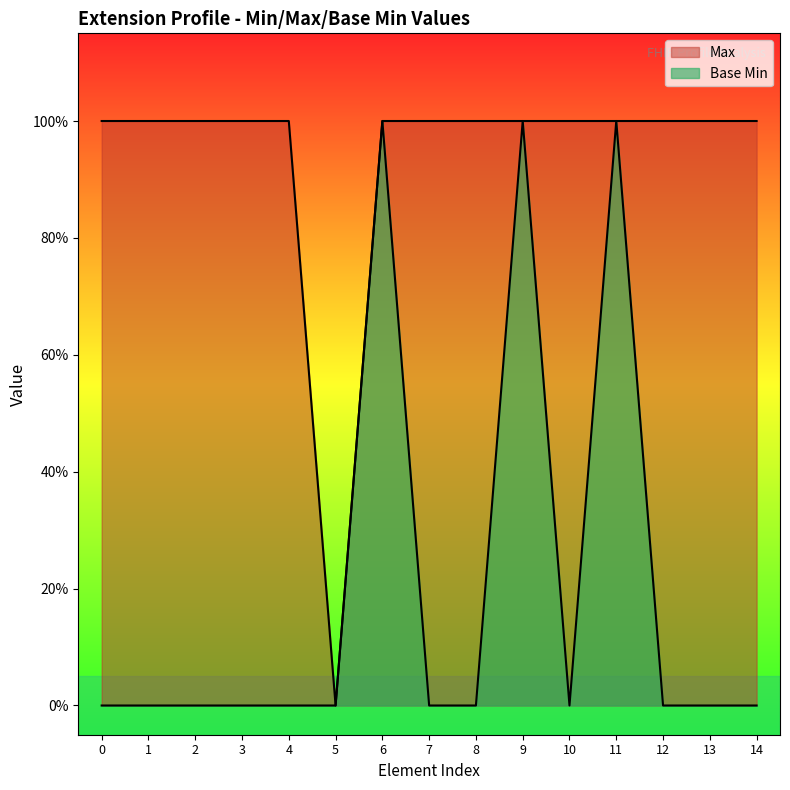

What are all the series names shown in the legend?

Max, Base Min